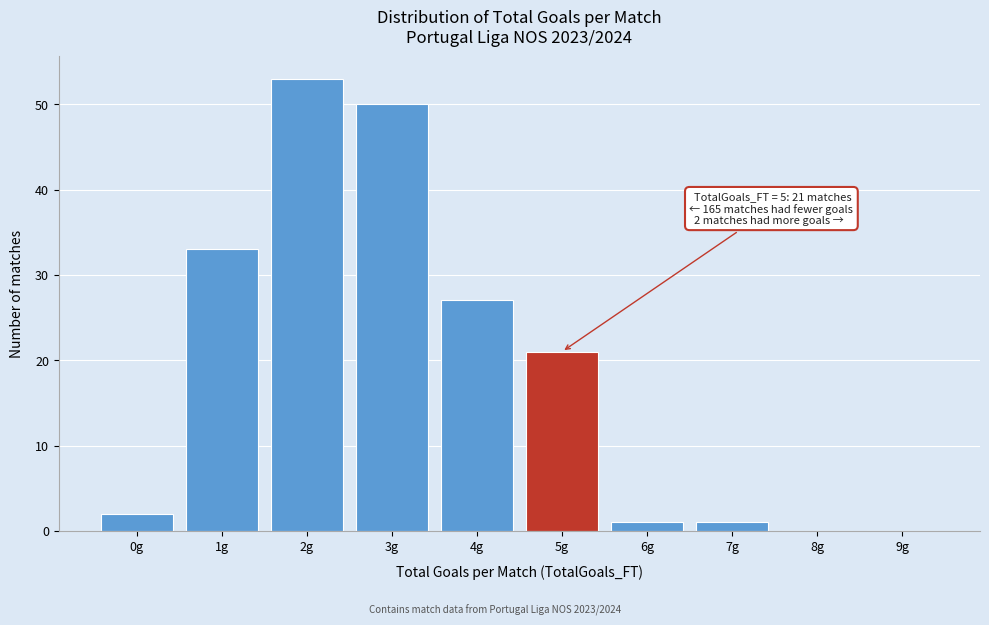

Which range on the x-axis has the tallest bar?

1.5 to 2.5